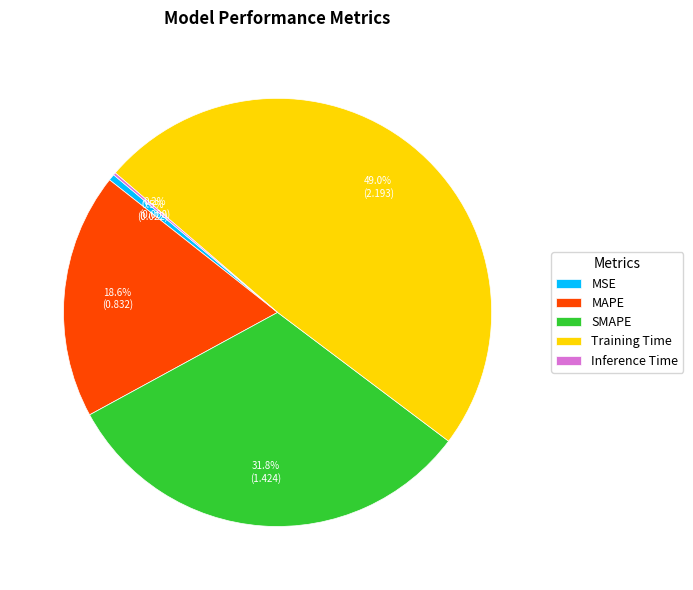

To the nearest percent, what is the difference between the Training Time and SMAPE slice percentages?

17%